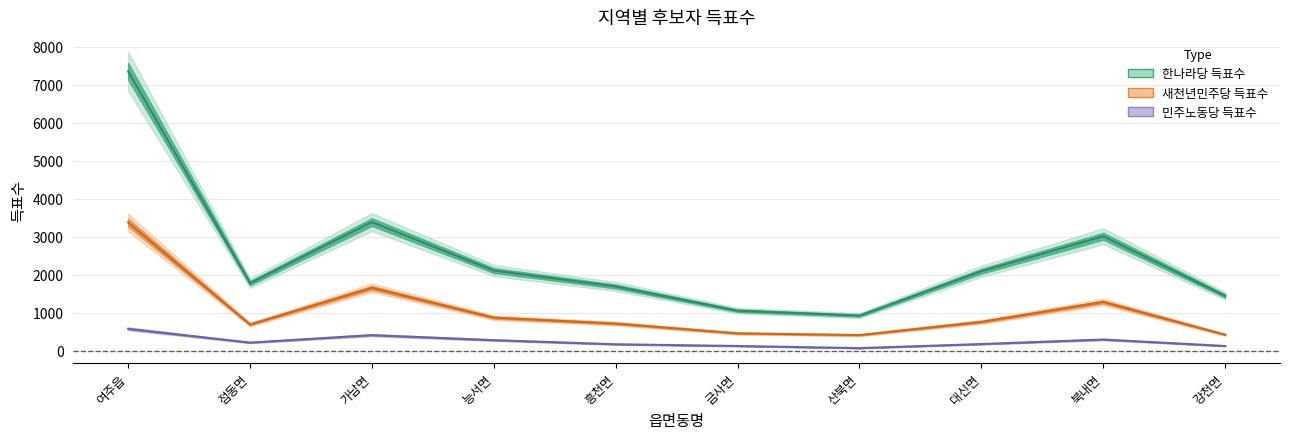

True or false: 새천년민주당 득표수 and 민주노동당 득표수 cross at least once.

False